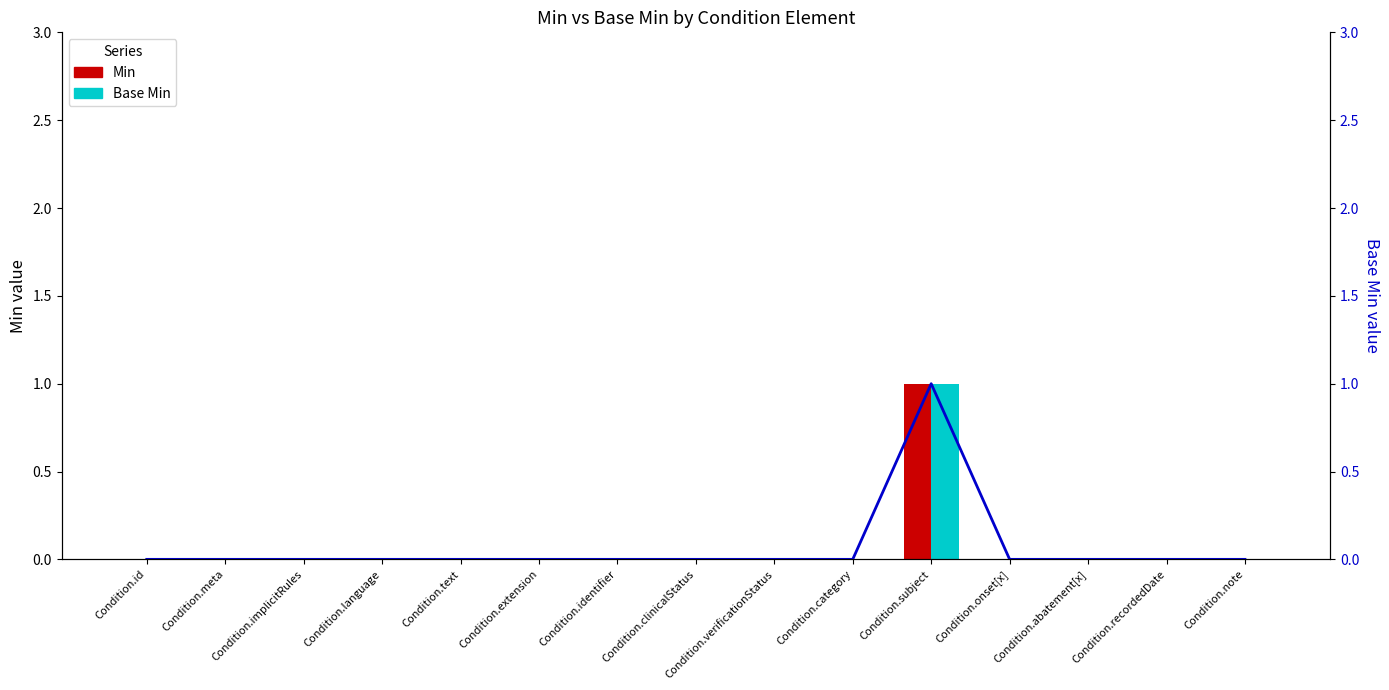

True or false: Base Min has a value of 0 at Condition.text.

True